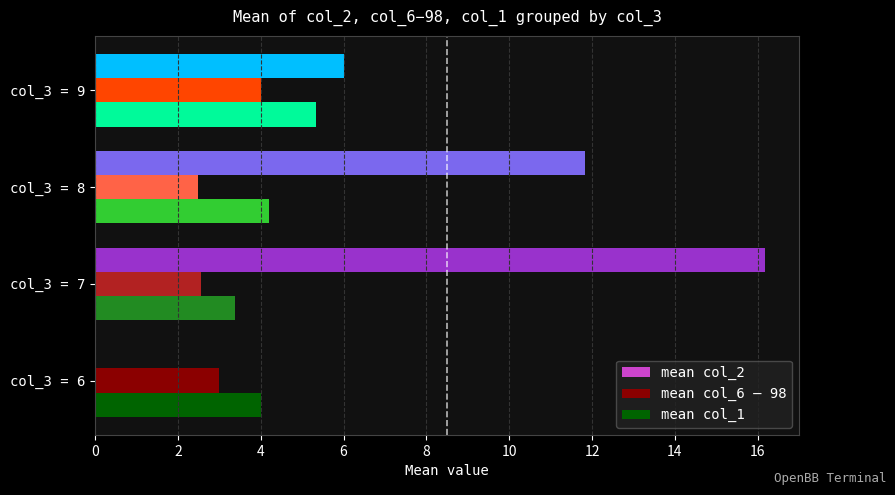

Which label corresponds to the largest value in the chart?

col_3 = 7